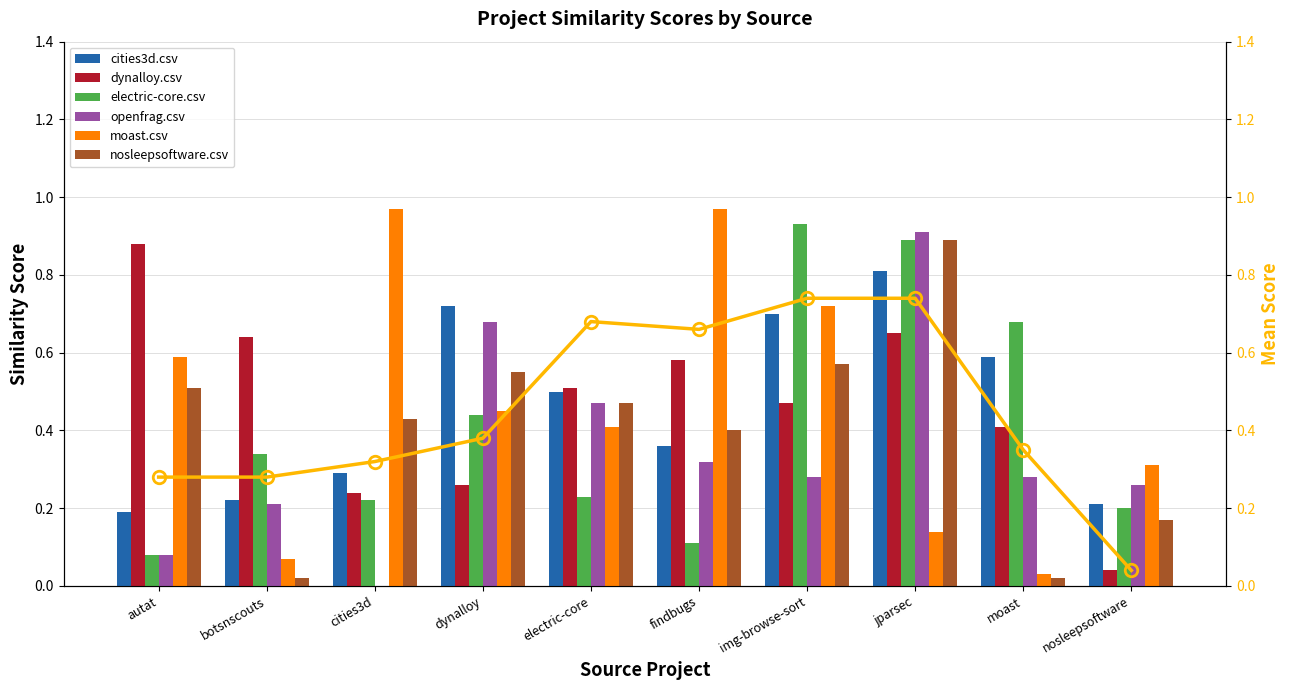

List the series in order of their peak value, lowest first.

cities3d.csv, dynalloy.csv, nosleepsoftware.csv, openfrag.csv, electric-core.csv, moast.csv